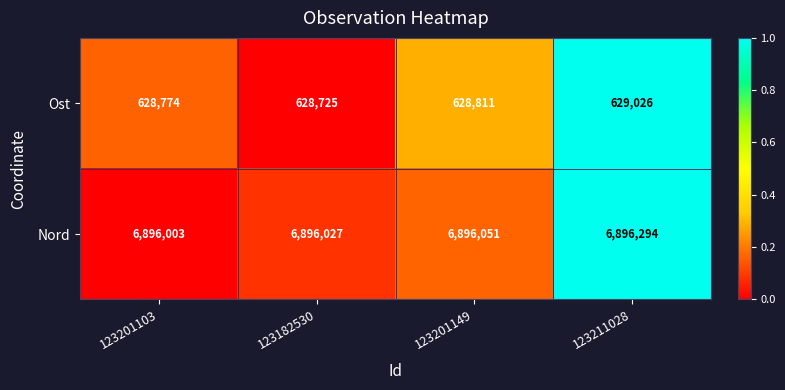

How many series are shown in this chart?

2